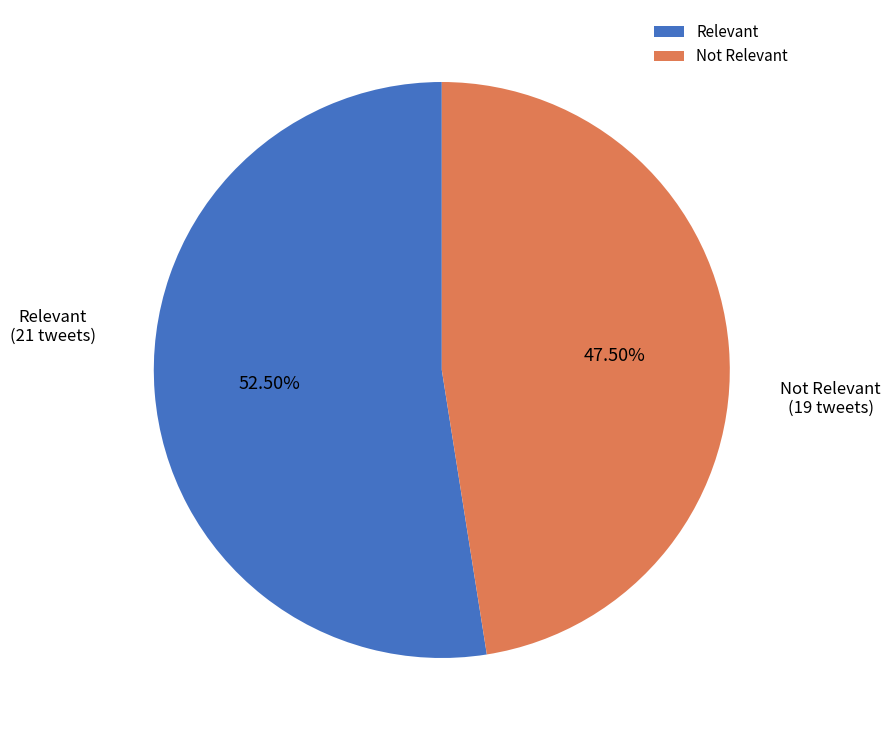

How many slices are in this pie chart?

2